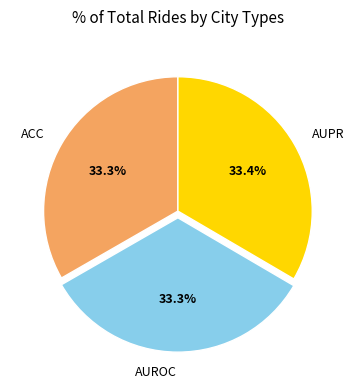

What percentage is the AUROC slice, to the nearest percent?

33%